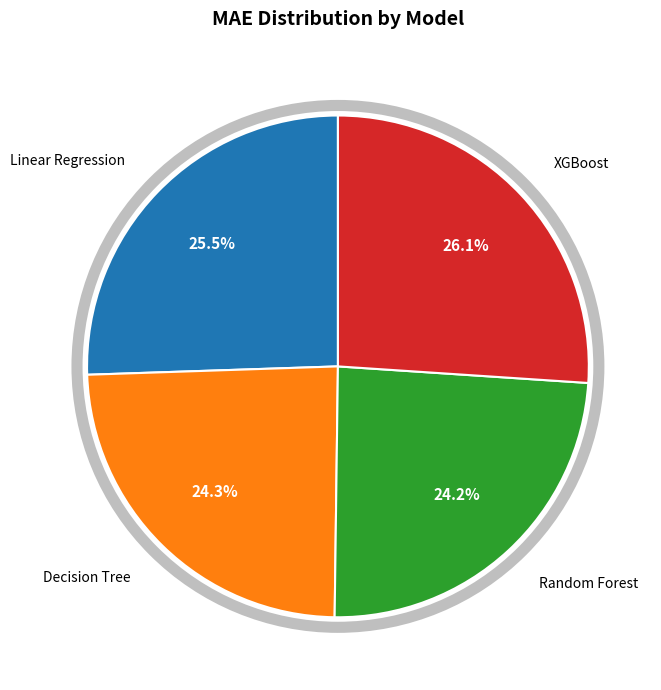

To the nearest percent, what portion does Decision Tree represent?

24%